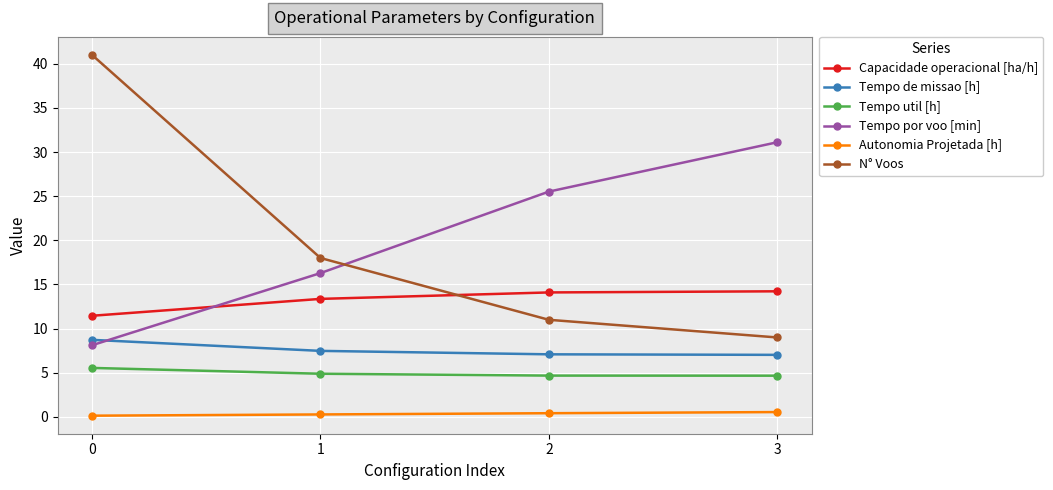

At how many categories does at least one series exceed 10?

4